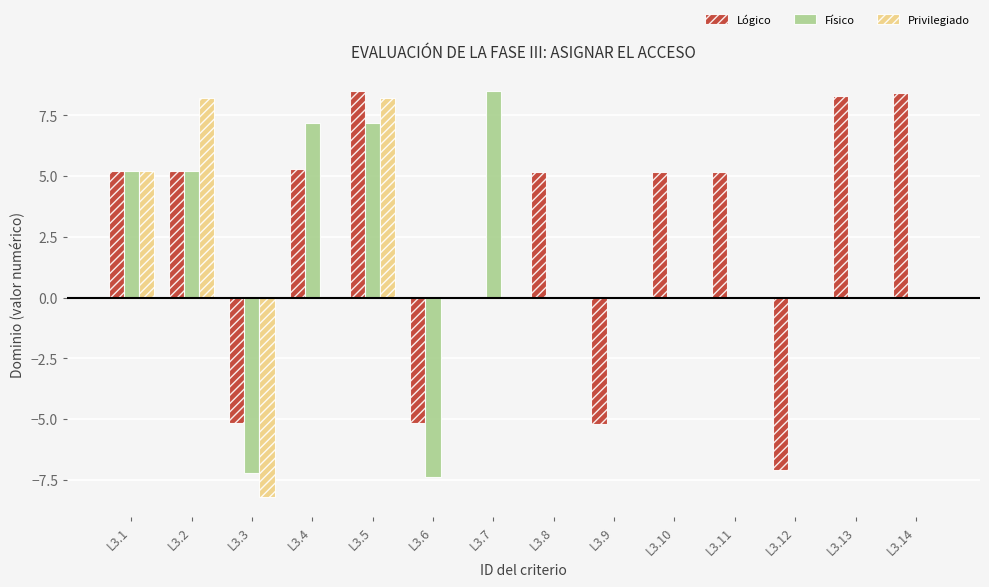

What is the total value across all series at L3.12?

-7.1